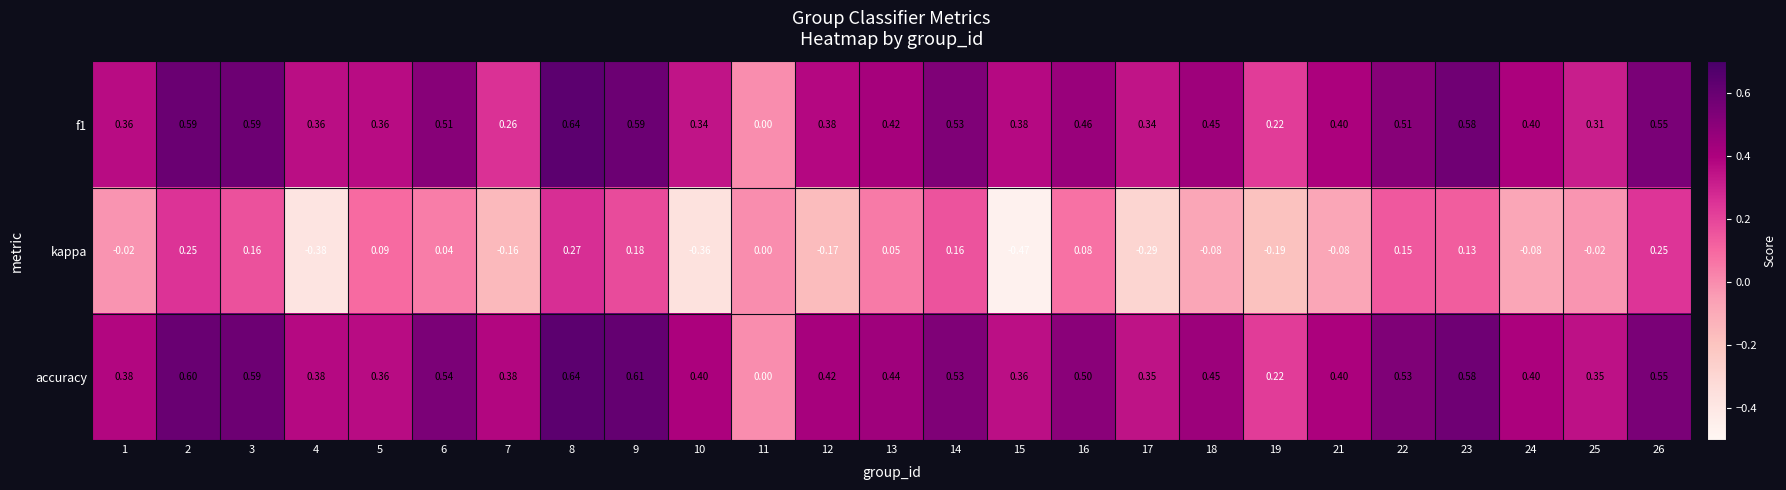

Which series has the largest total across all categories?

accuracy